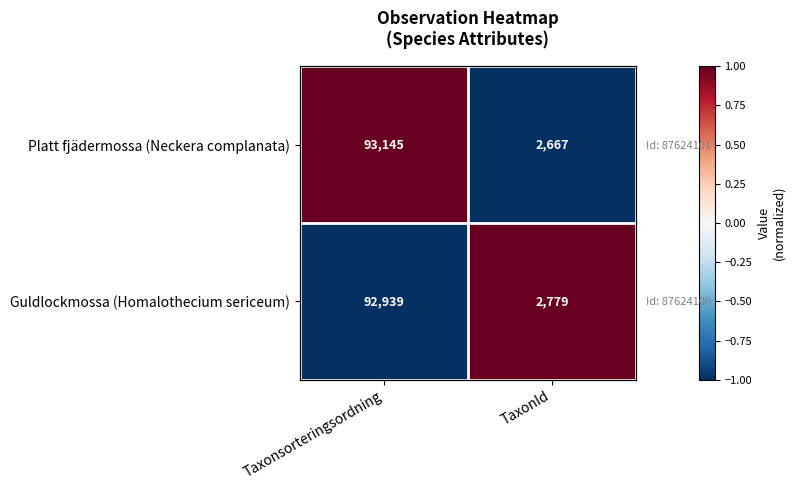

How many values in Guldlockmossa (Homalothecium sericeum) are above zero?

1